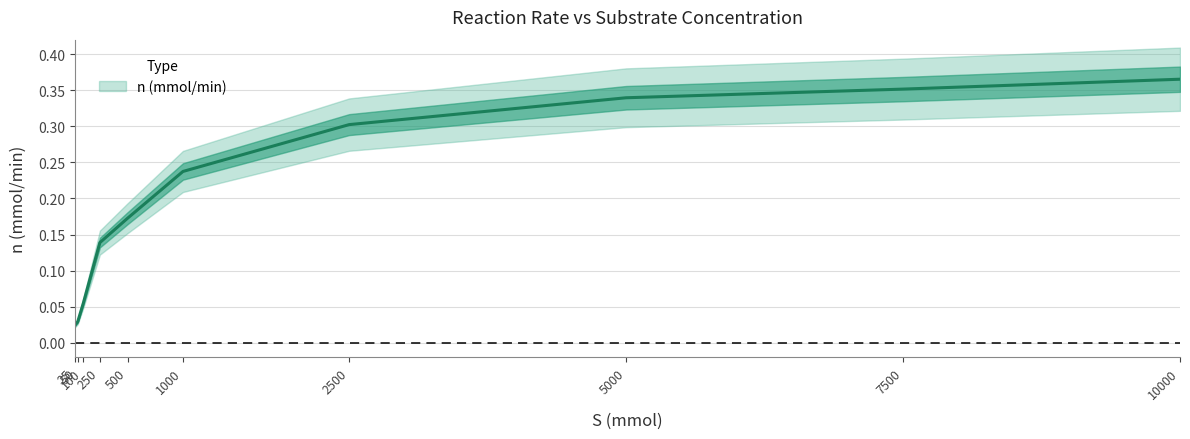

Rank the categories by value from lowest to highest.

25, 50, 100, 250, 500, 1000, 2500, 5000, 7500, 10000